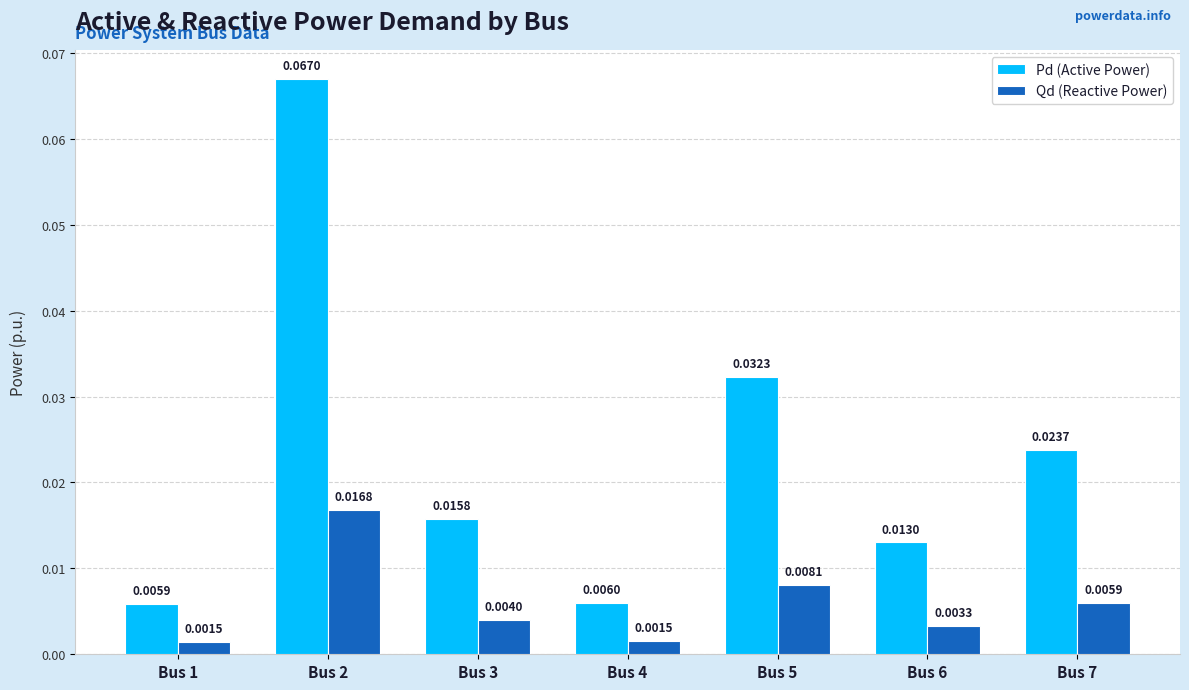

List the series in order of their peak value, lowest first.

Qd (Reactive Power), Pd (Active Power)